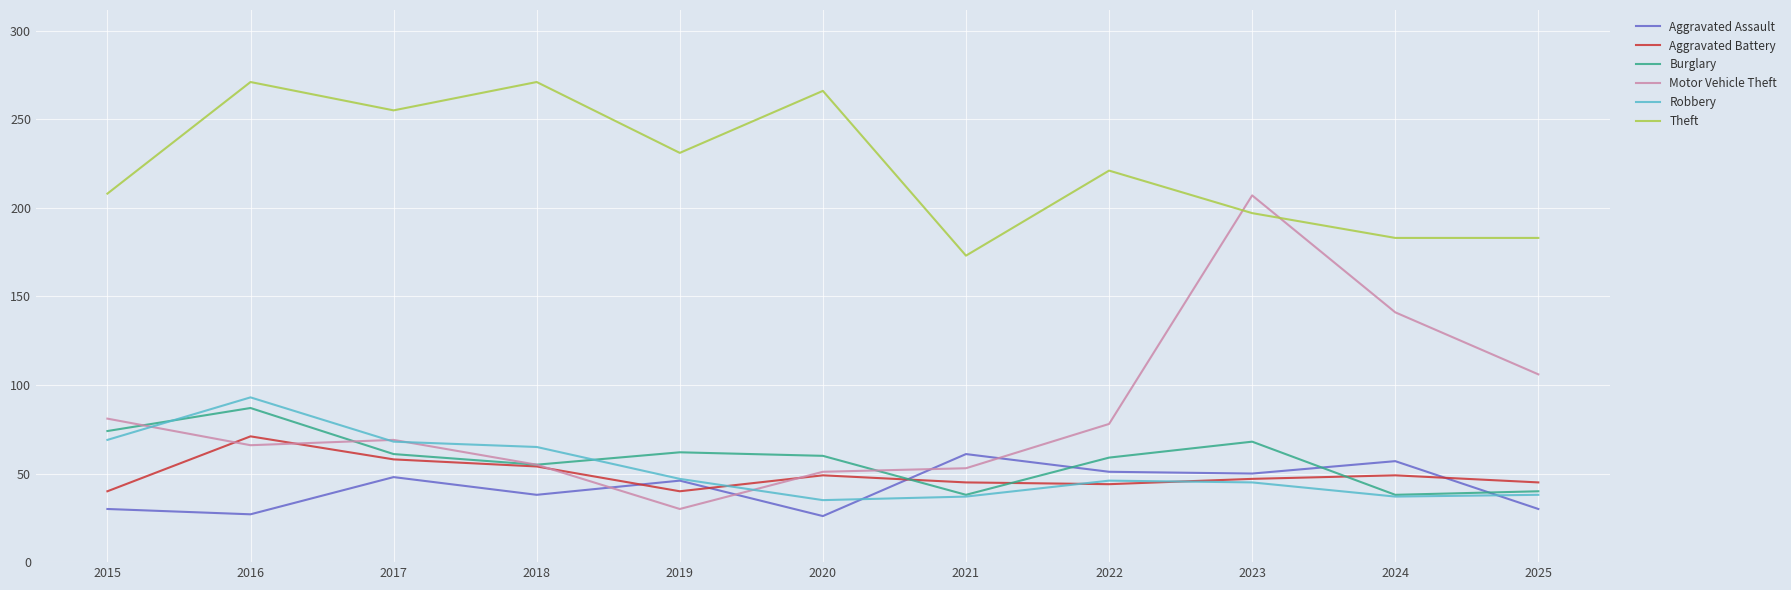

What is the difference between the highest and lowest values at 2017?

207